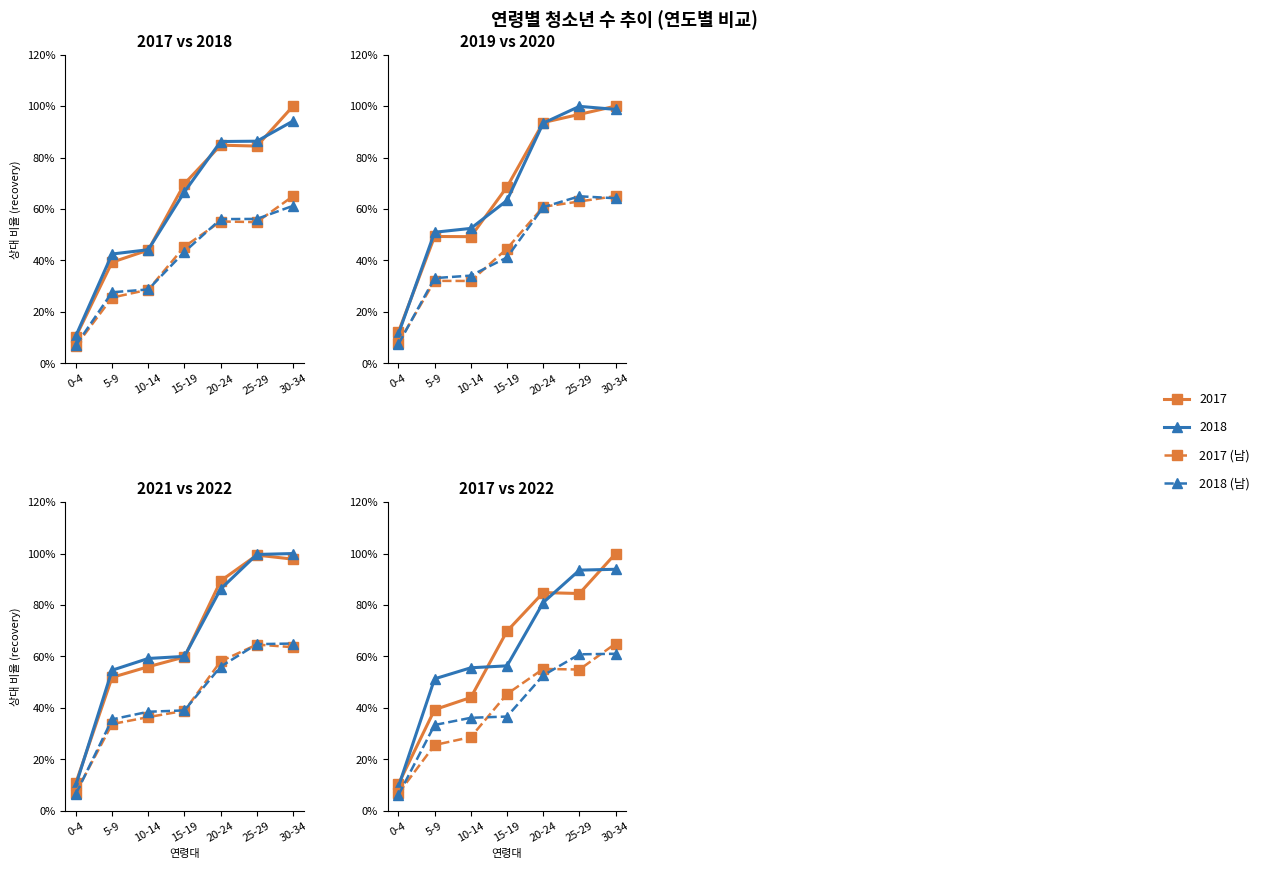

What is the sum of the 2017 (남) values at 15-19 and 0-4?

52.1